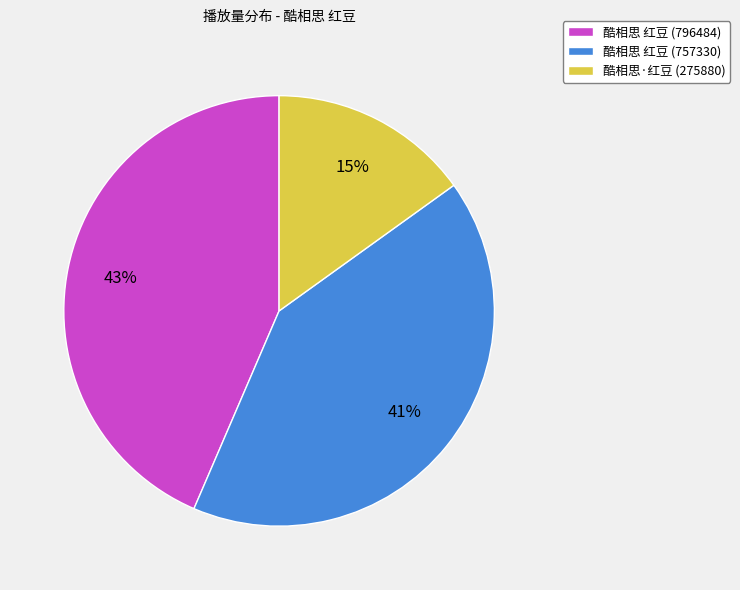

True or false: 酷相思 红豆 (757330) accounts for 32% of the total.

False